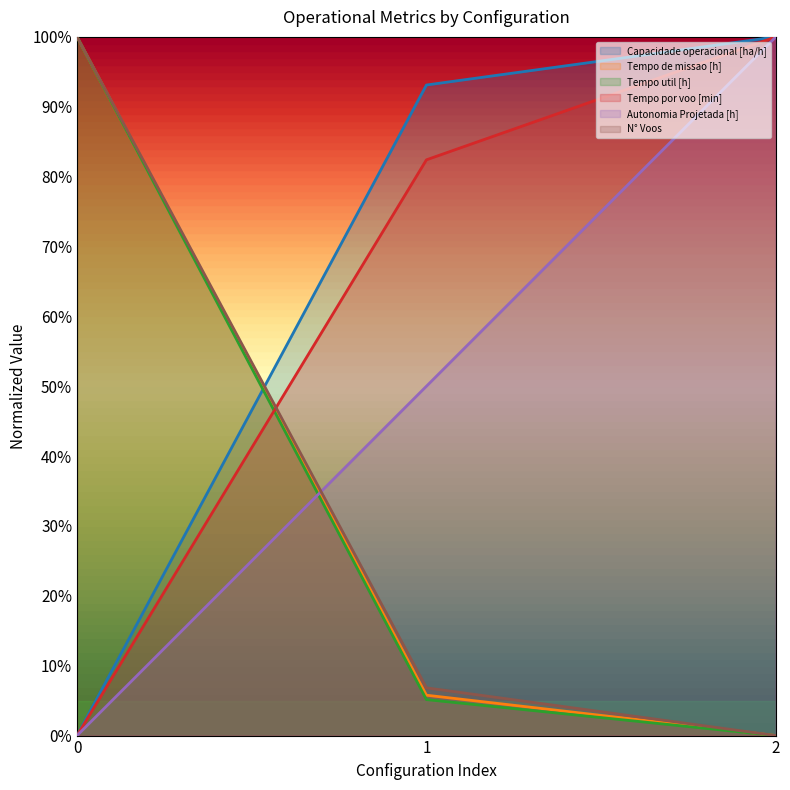

List the series in order of their peak value, lowest first.

Capacidade operacional [ha/h], Tempo de missao [h], Tempo util [h], Tempo por voo [min], Autonomia Projetada [h], N° Voos